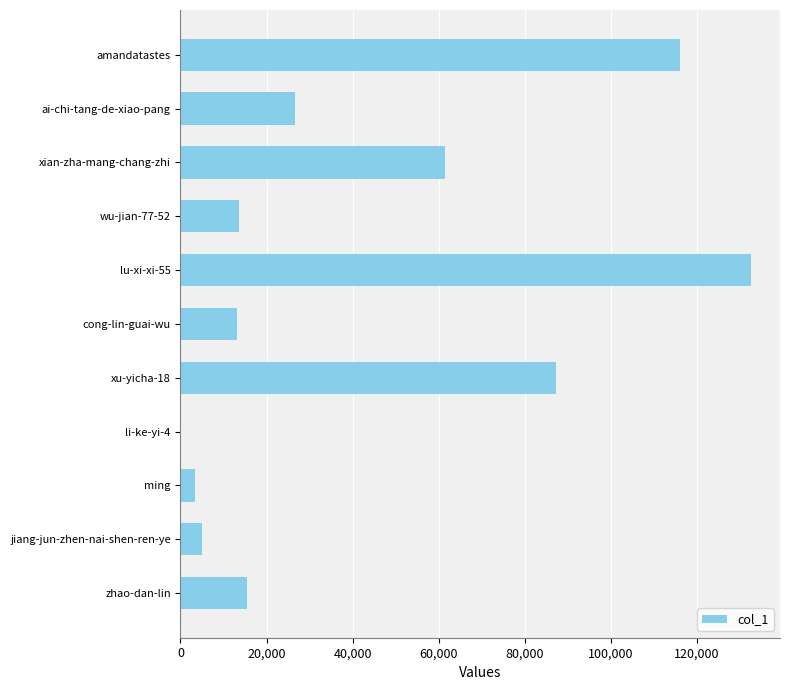

What is the maximum value shown in the chart?

132731